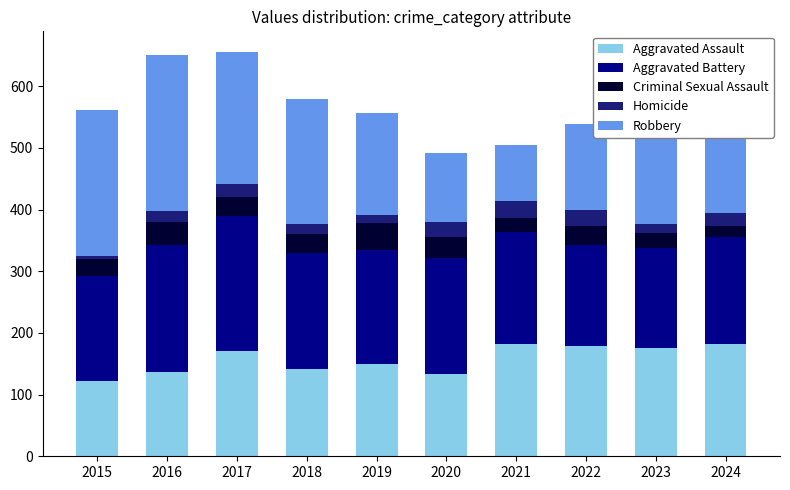

Count the number of categories in the chart.

10